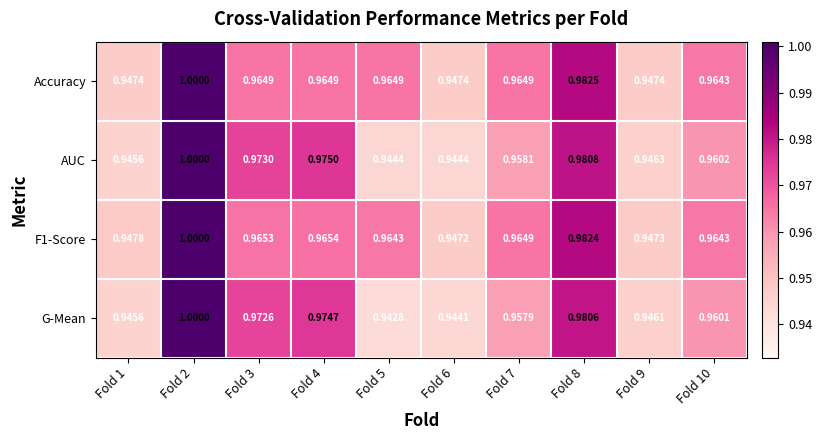

Which series has the largest range (max minus min)?

G-Mean